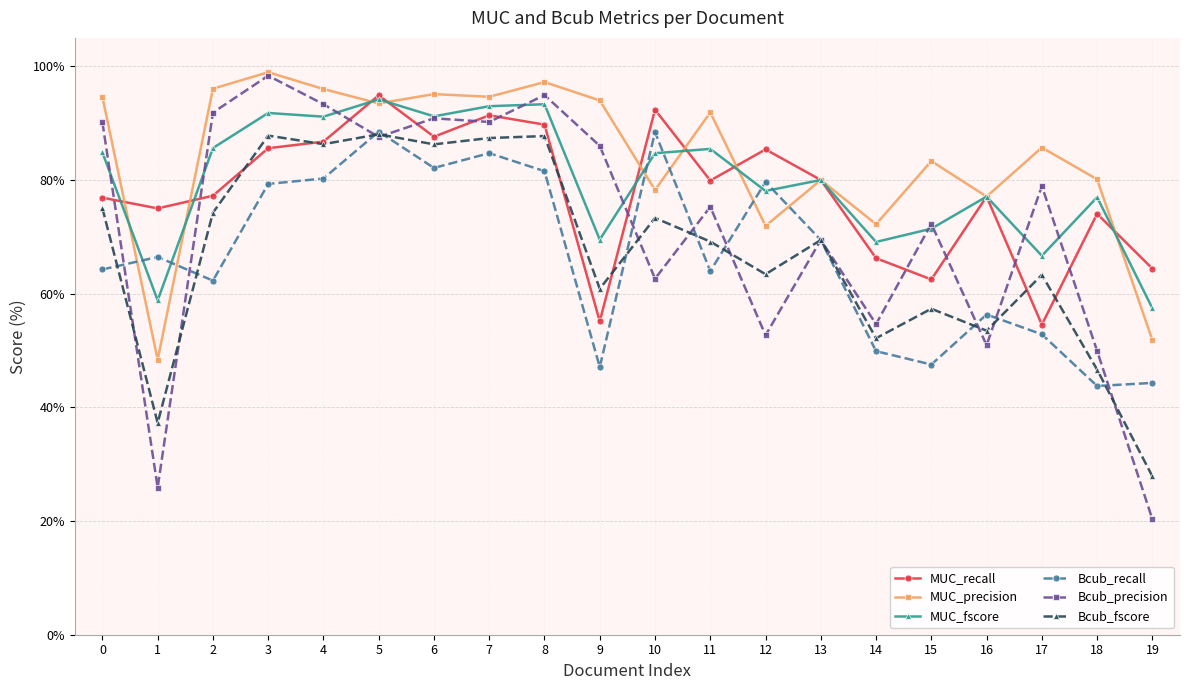

Is the value of Bcub_recall at 13 greater than the value of MUC_recall at 8?

No